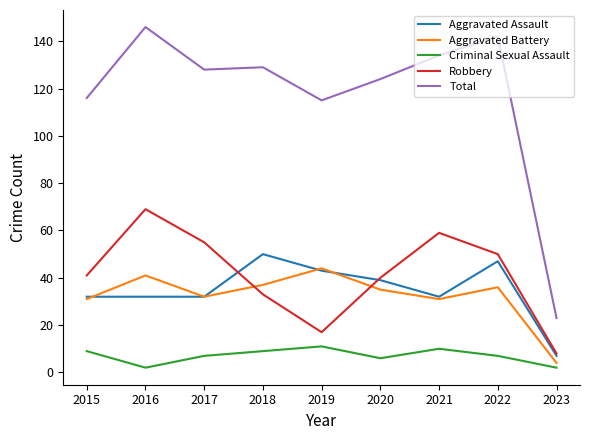

True or false: Criminal Sexual Assault and Aggravated Battery intersect in this chart.

False